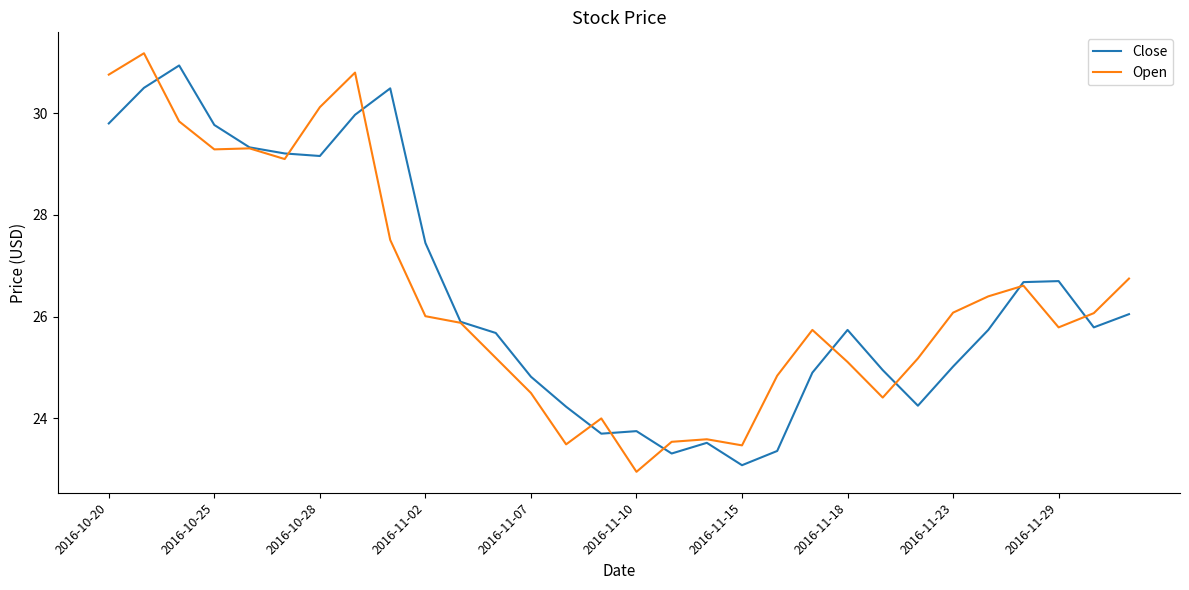

What is the maximum value for Close?

30.9